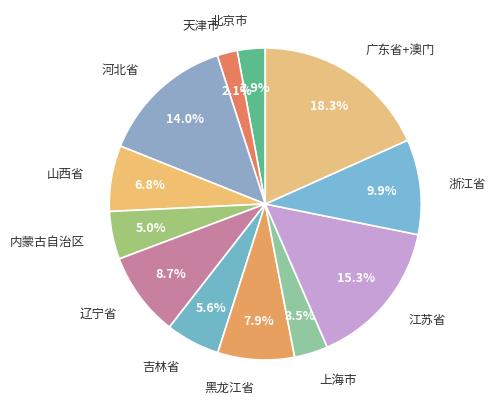

What is the smallest slice in the pie chart?

天津市